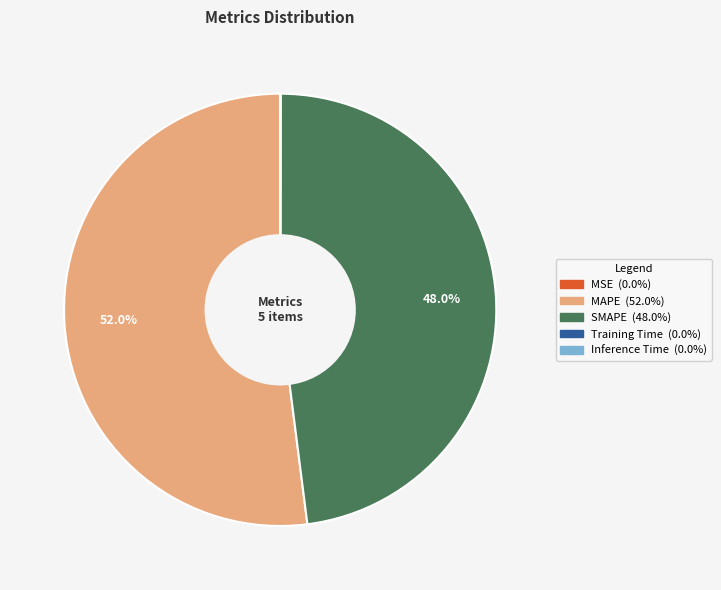

What is the largest slice in the pie chart?

MAPE